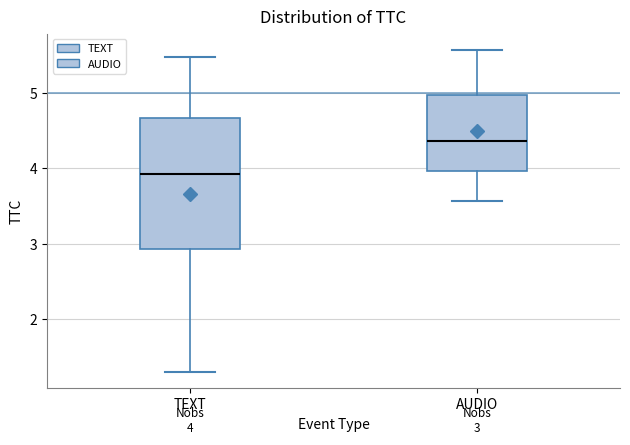

Which box is the tallest, from its lower edge to its upper edge?

TEXT